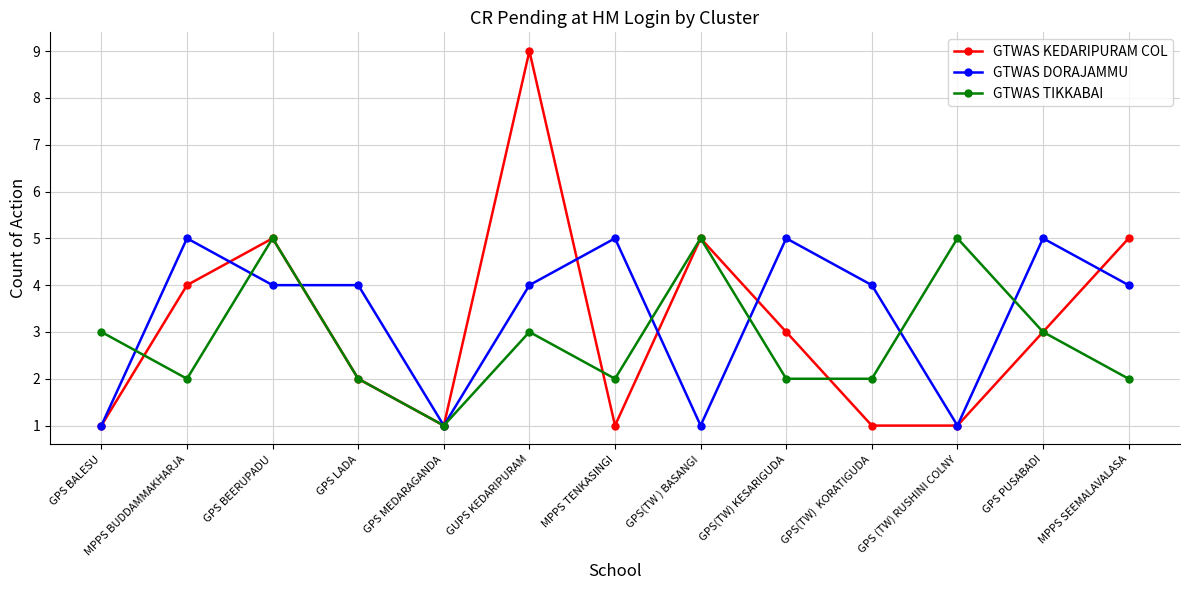

Reading left to right, transcribe all the data shown in this chart.

GTWAS KEDARIPURAM COL: 1	4	5	2	1	9	1	5	3	1	1	3	5
GTWAS DORAJAMMU: 1	5	4	4	1	4	5	1	5	4	1	5	4
GTWAS TIKKABAI: 3	2	5	2	1	3	2	5	2	2	5	3	2